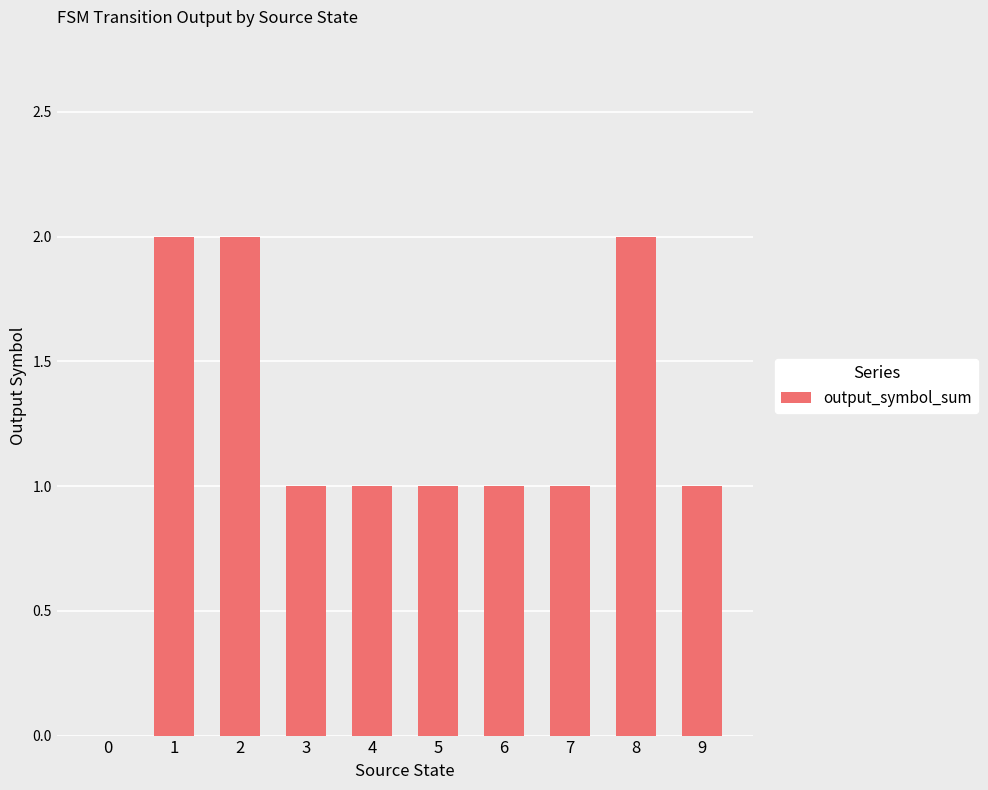

How many values are above zero?

9